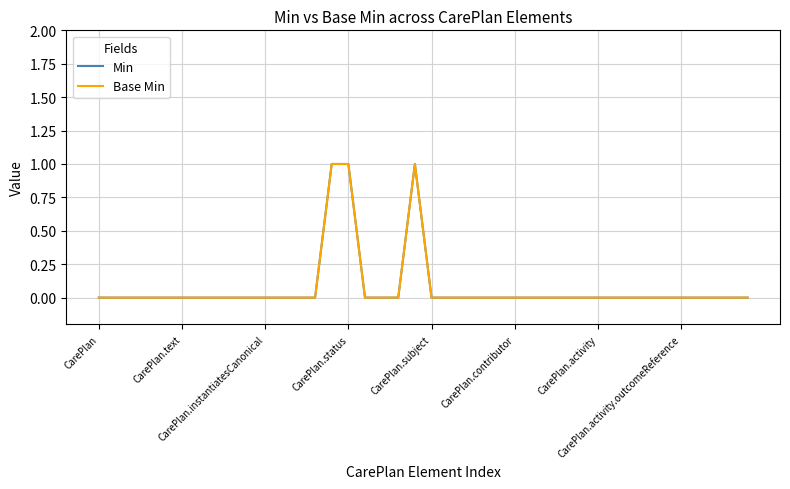

How many interior local peaks does the Min series have?

1